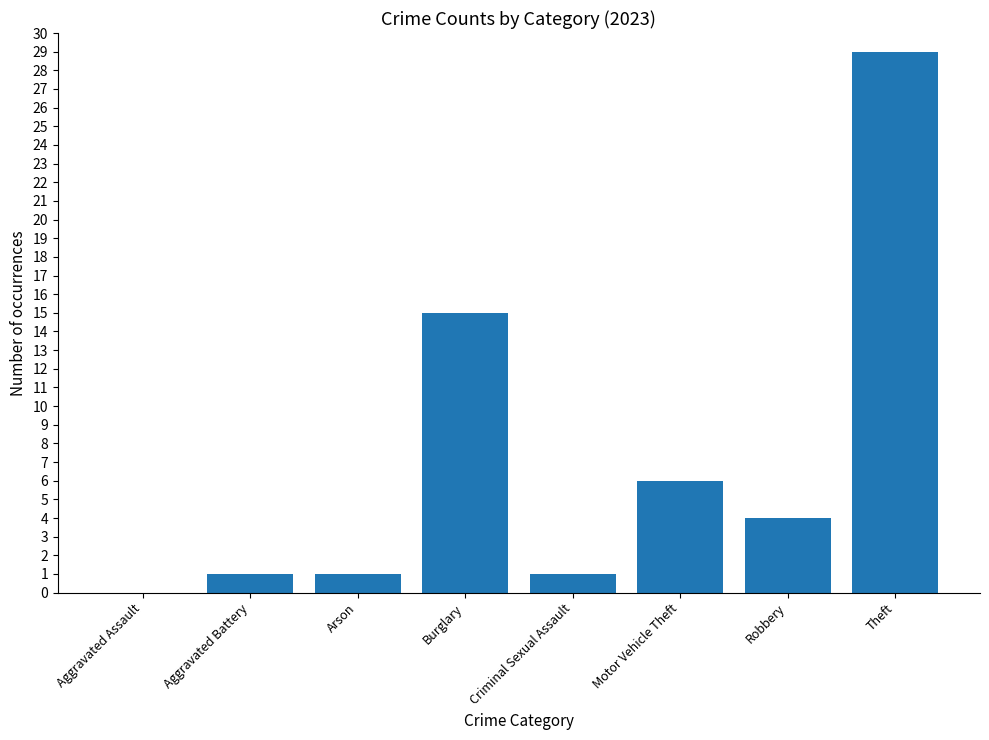

The chart shows a value of 1 at Motor Vehicle Theft. True or false?

False